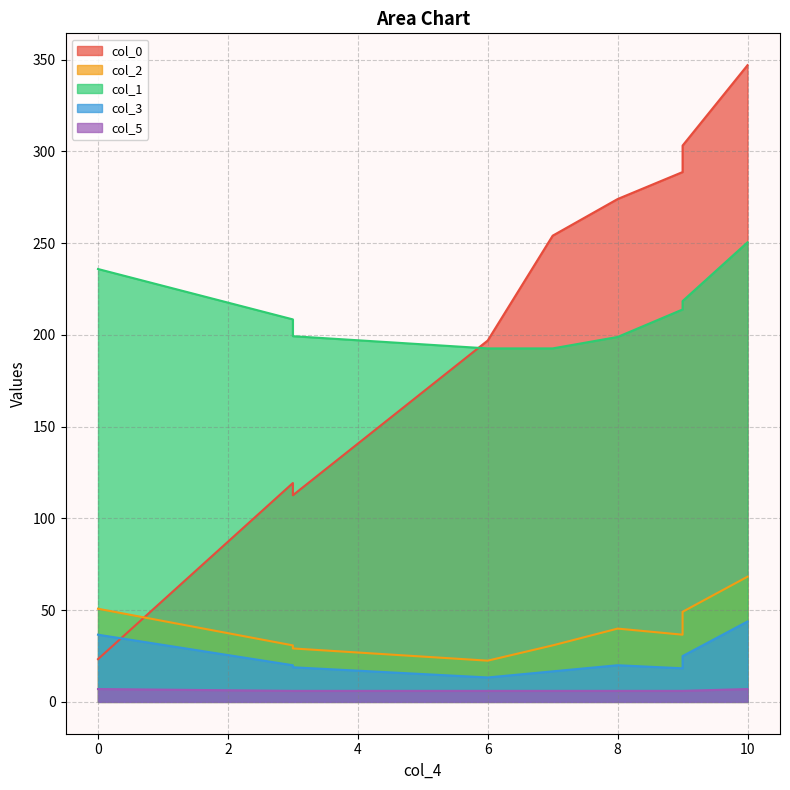

How many times do col_0 and col_1 cross each other?

1